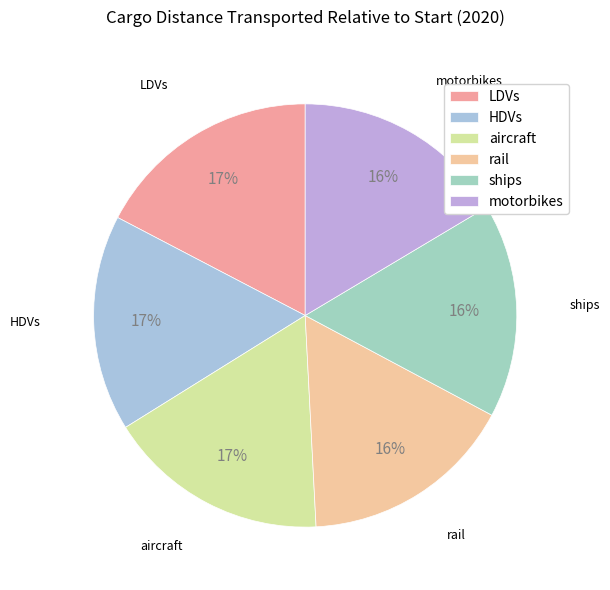

Count the number of slices in the pie.

6